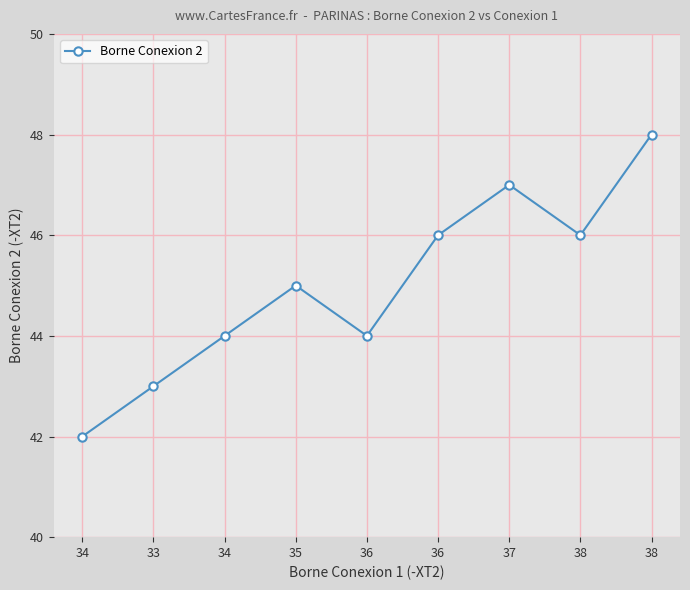

List the labels in order of value, smallest first.

34, 33, 34, 36, 35, 36, 38, 37, 38